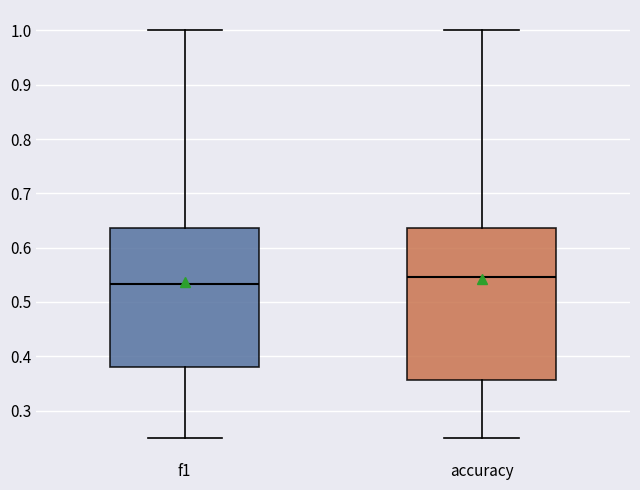

Comparing the boxes themselves (not the whiskers), which one is the tallest?

accuracy